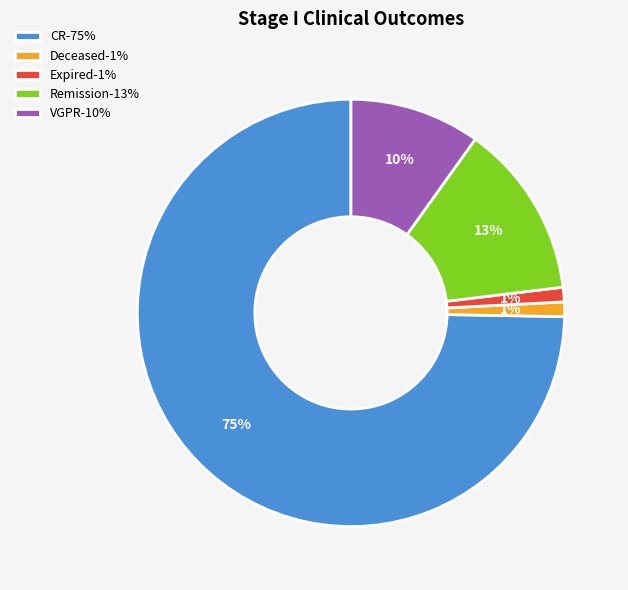

Is there a majority slice in this chart?

Yes